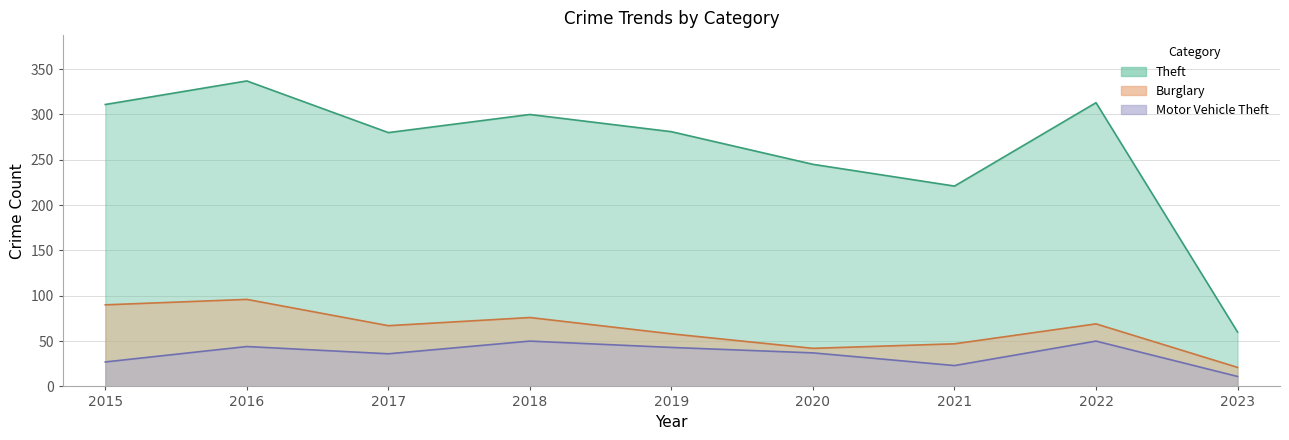

How many data points in Theft are less than 281?

4